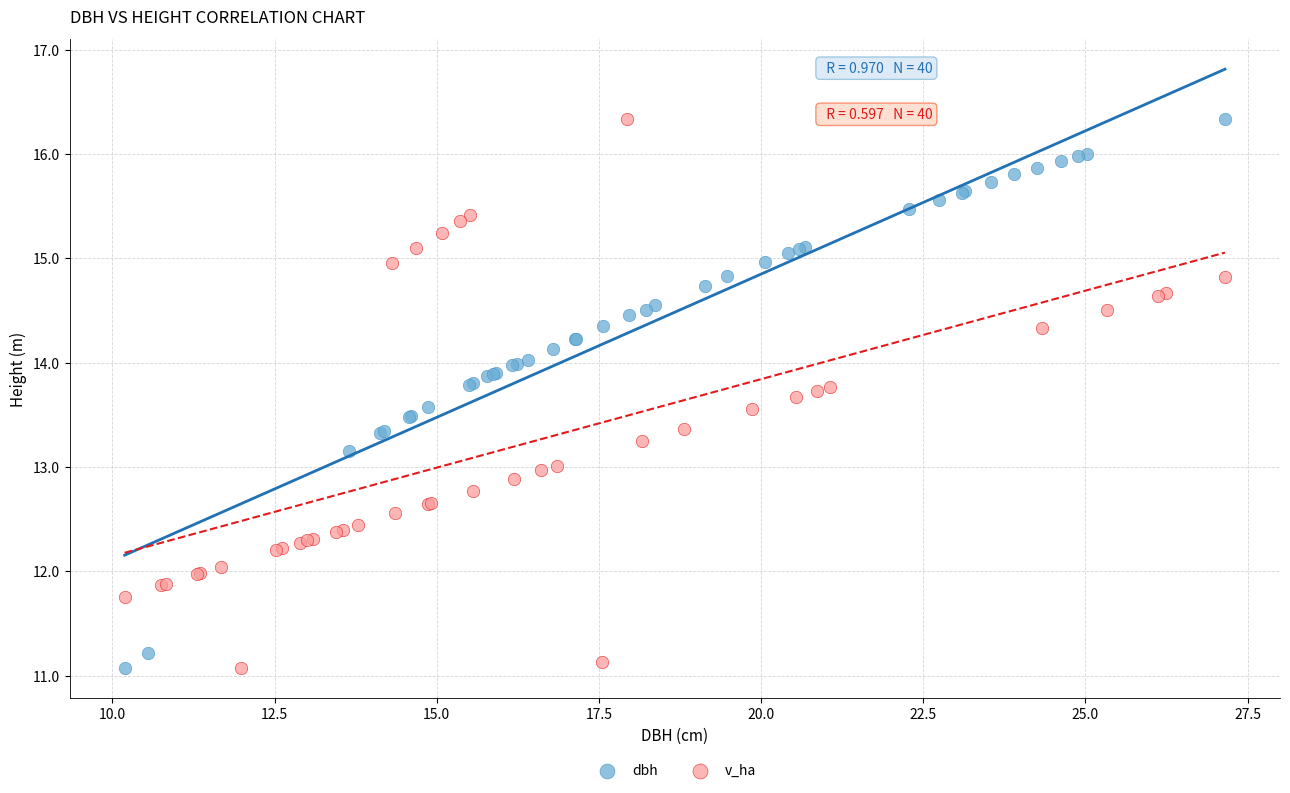

What are all the series names shown in the legend?

dbh, v_ha